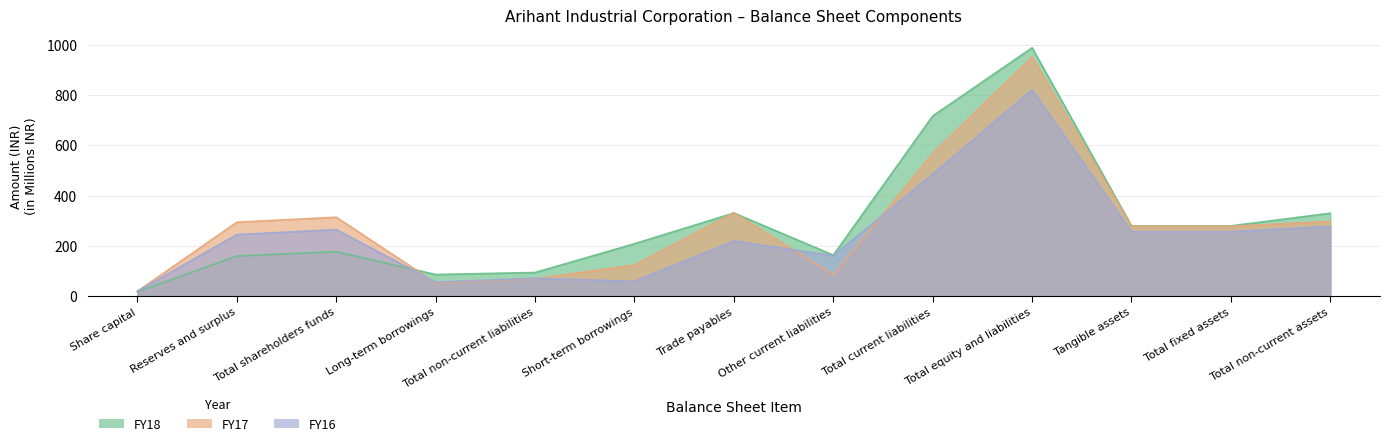

How many interior local peaks does the FY16 series have?

4